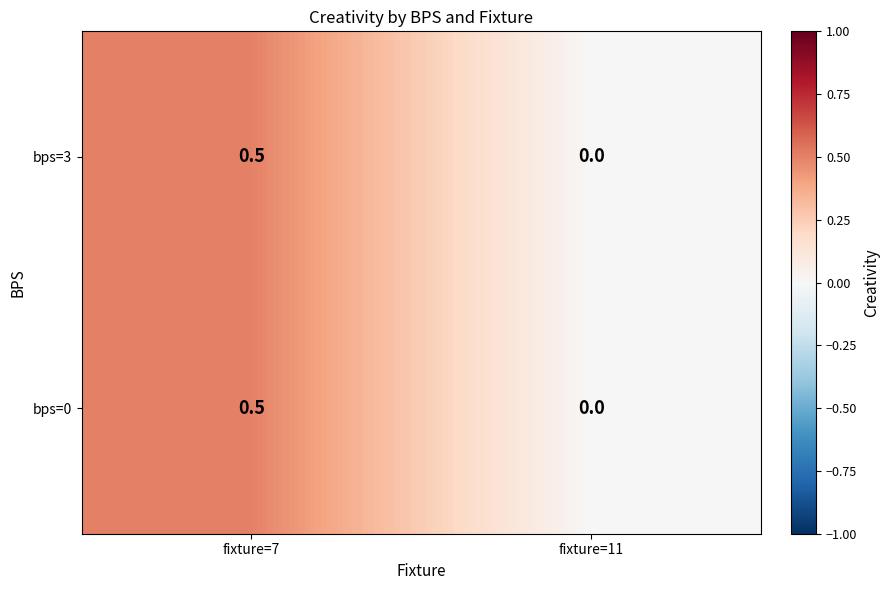

What is the total value across all series at fixture=7?

1.0